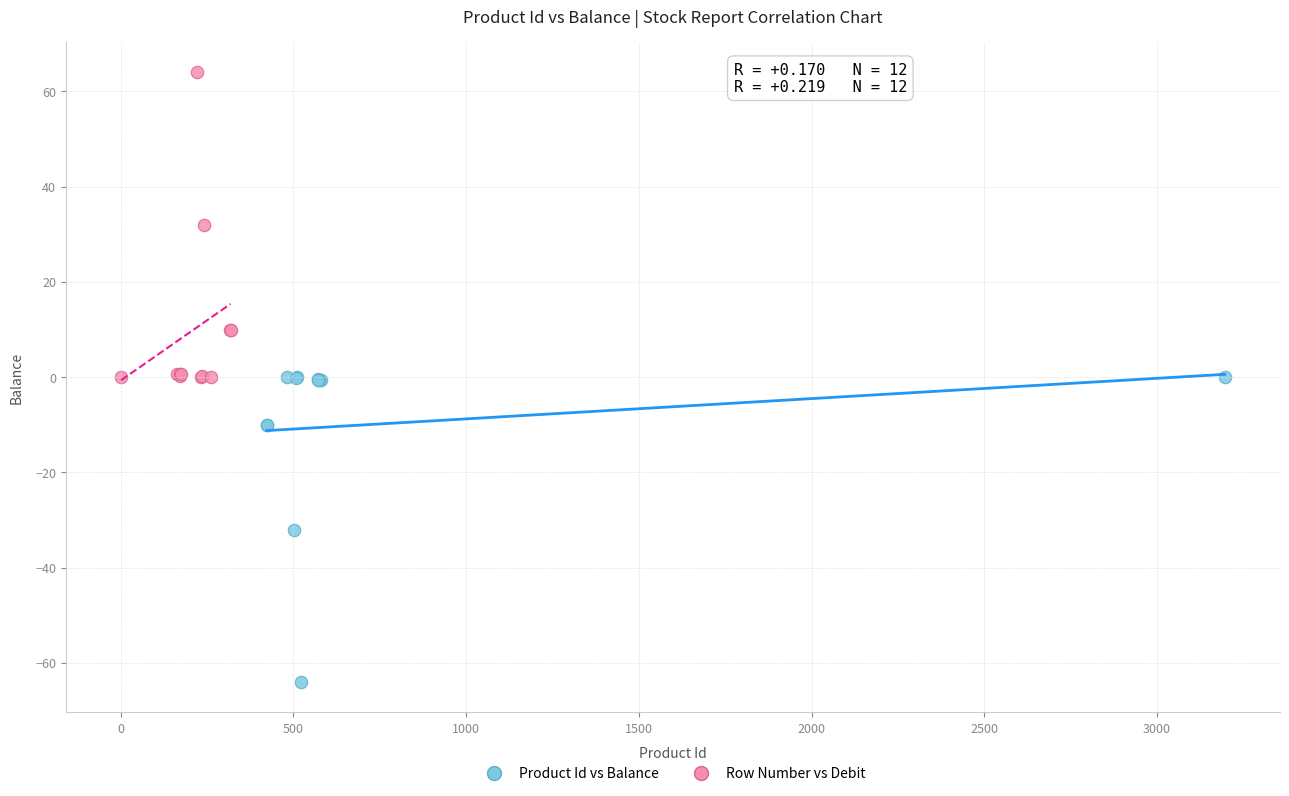

Which series contains the highest Y value?

Row Number vs Debit